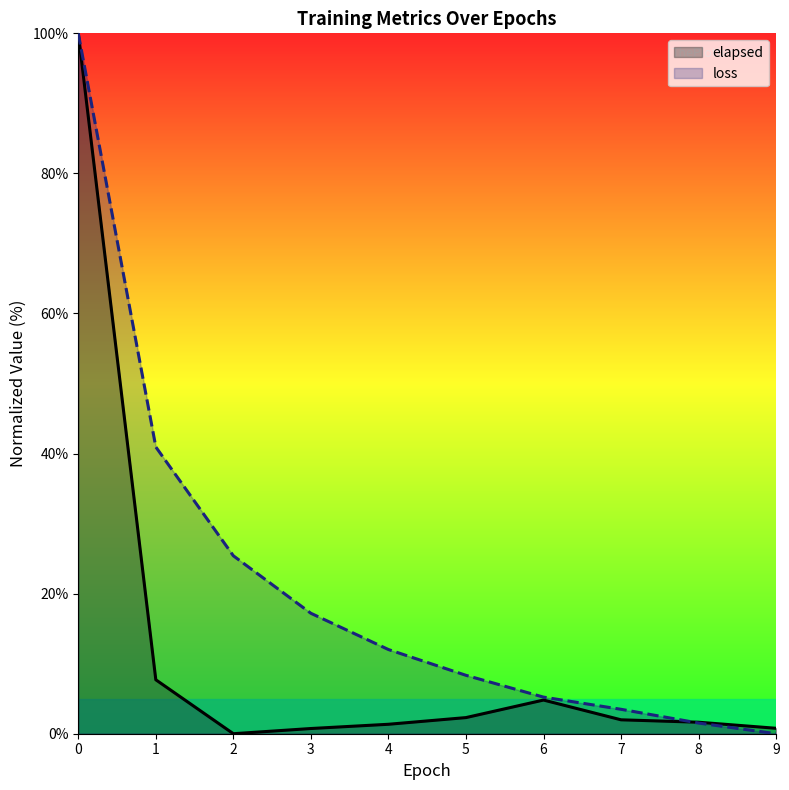

How many distinct data groups are displayed?

2